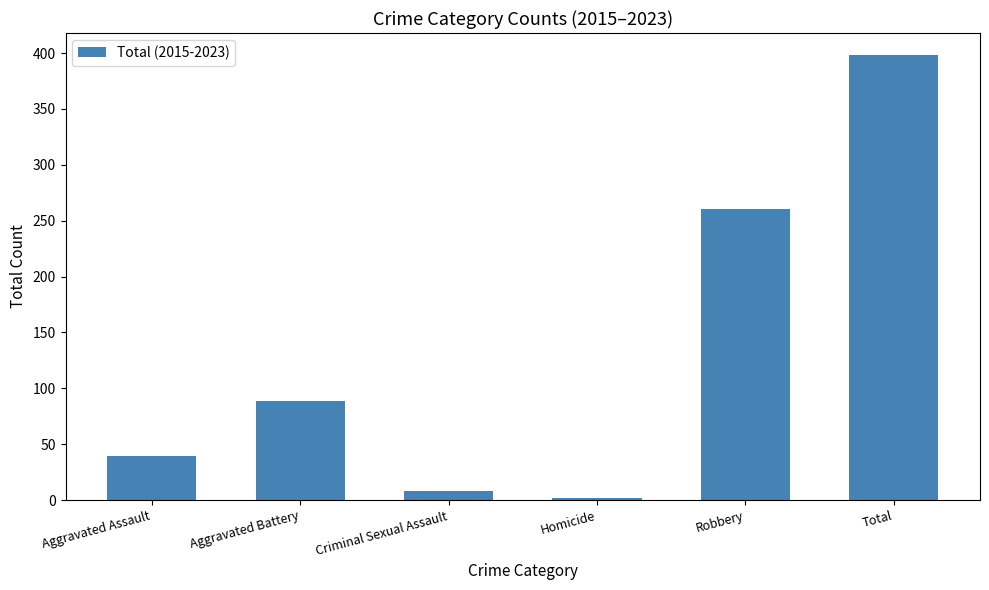

Count the number of data series in this chart.

1